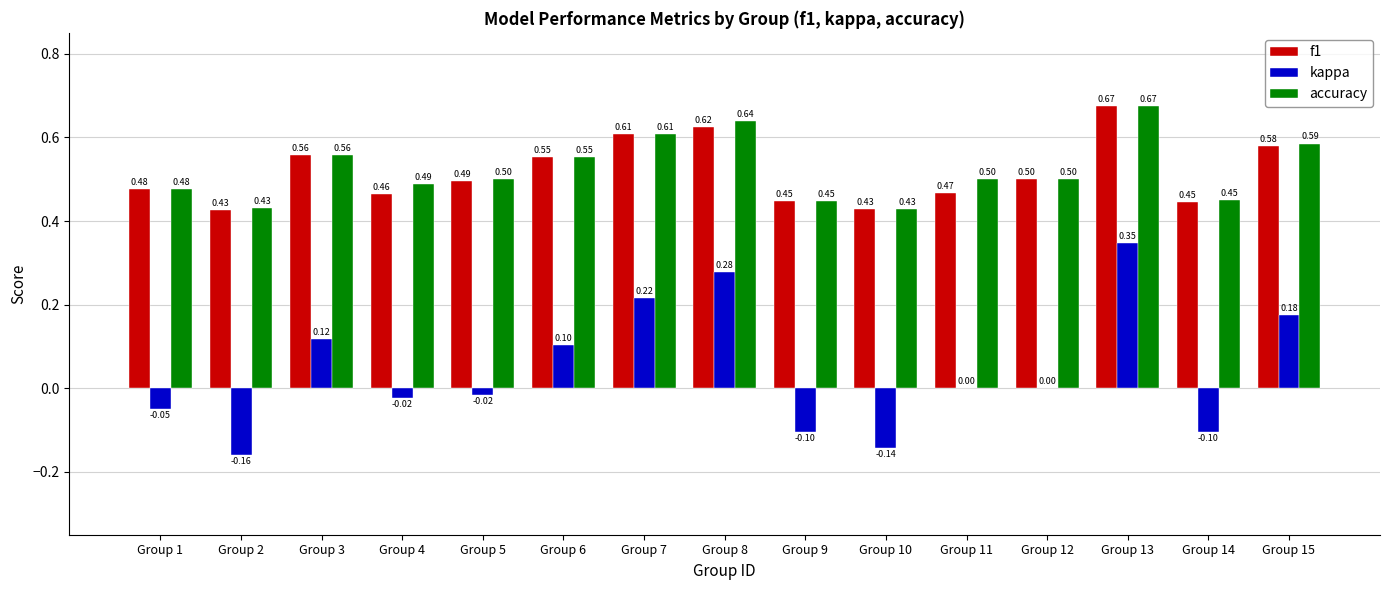

What is the difference between the f1 values at Group 1 and Group 2?

0.1